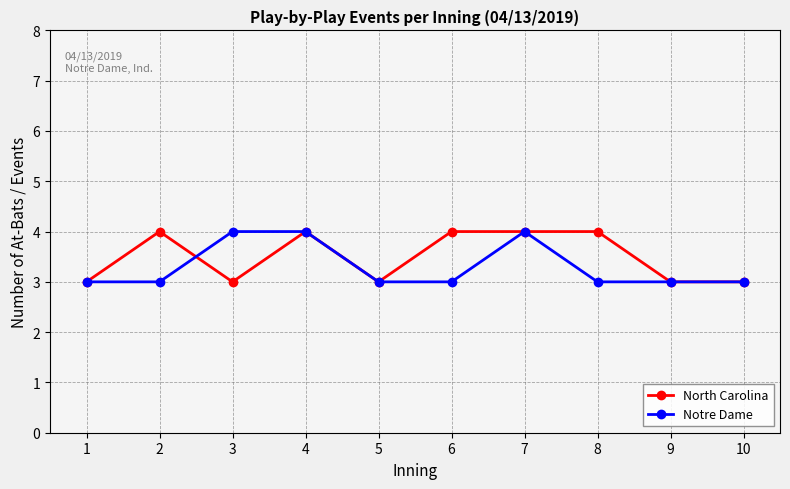

Is it true that North Carolina equals 4 at 2?

True